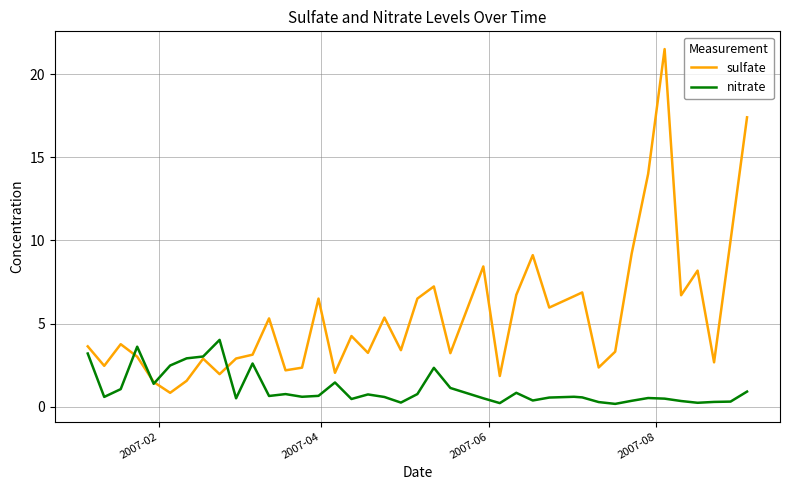

Which series has the largest total across all categories?

sulfate